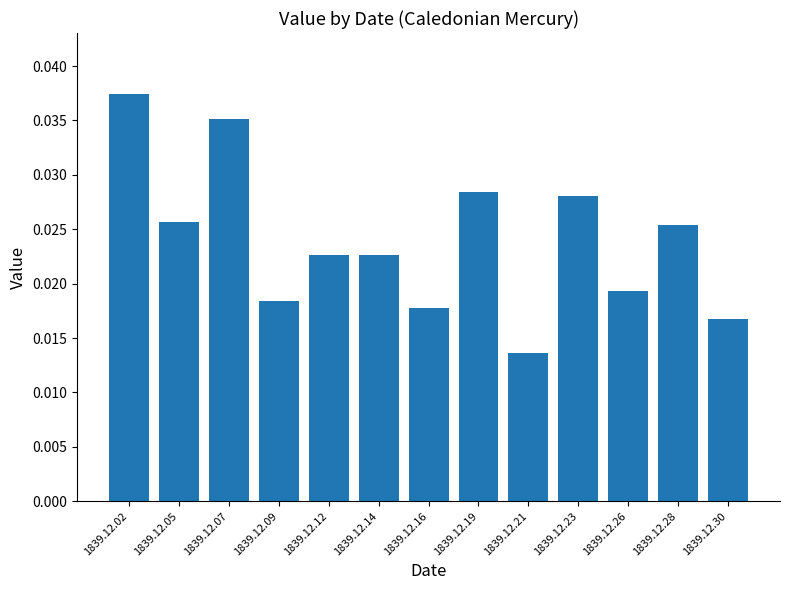

Which category has the highest value across all series?

1839.12.02